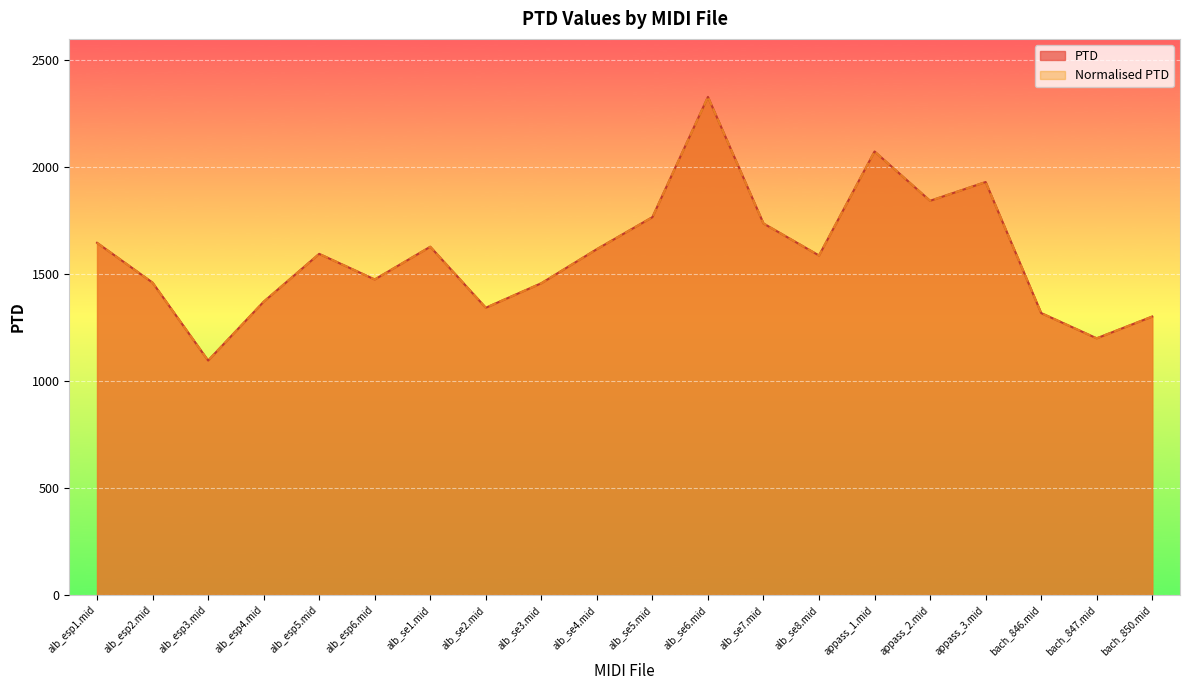

At alb_se2.mid, list the series in order from largest to smallest.

PTD, Normalised PTD